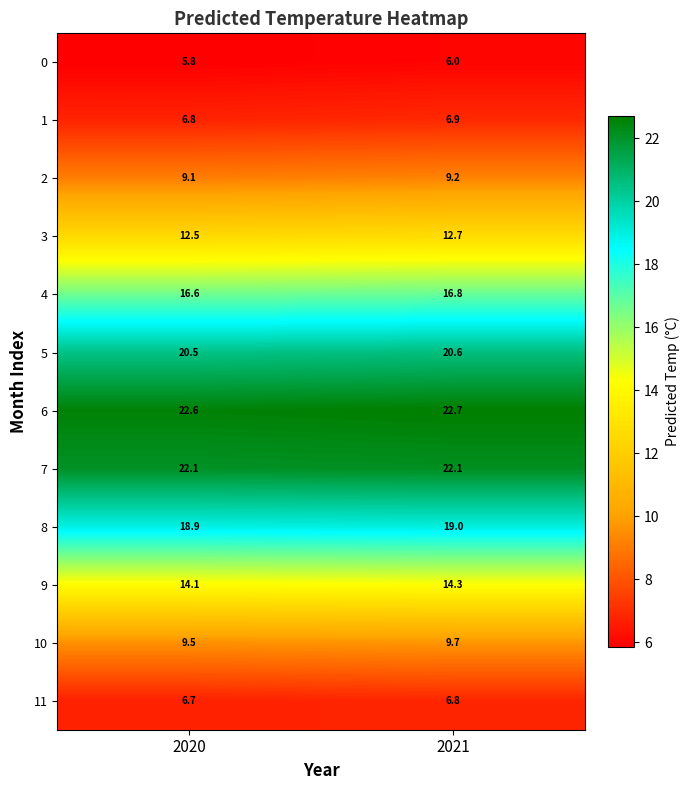

Which label corresponds to the smallest value in the chart?

2020